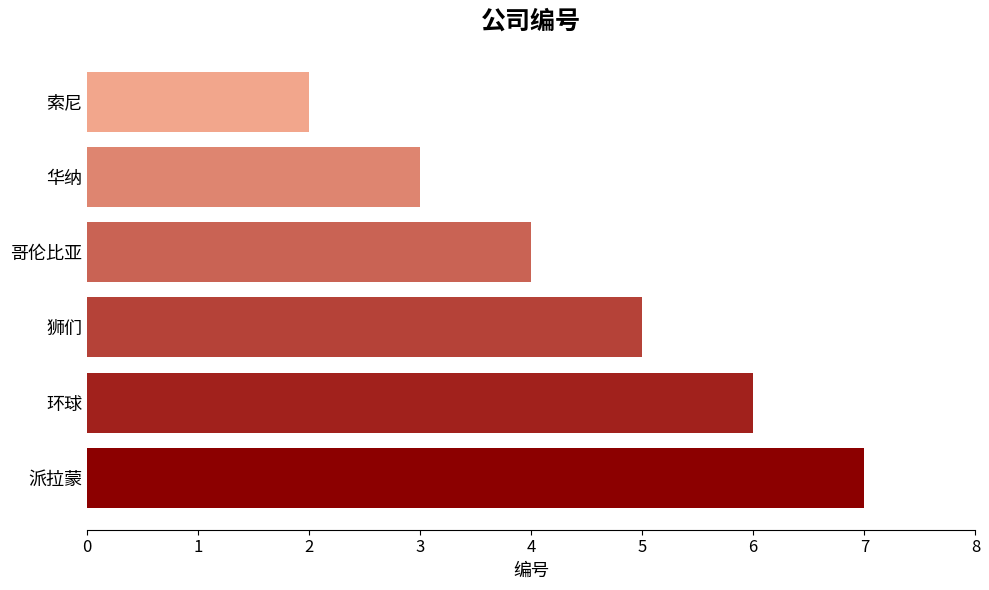

At which label is the value closest to 4?

哥伦比亚